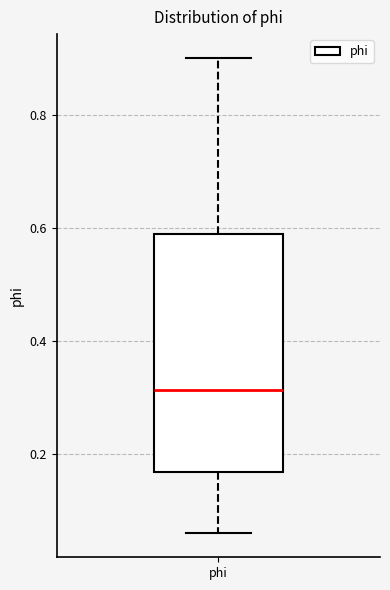

Where is the lower edge of the box for phi on the y-axis? The values are not printed on the chart, so give them approximately, as read against the axis.

0.16